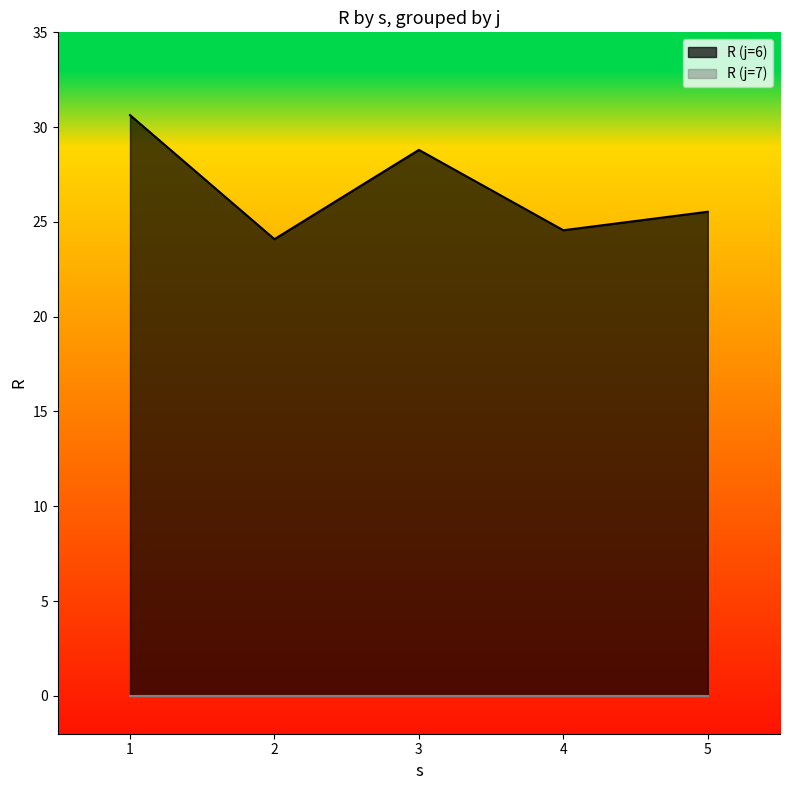

How many categories are shown in the chart?

5